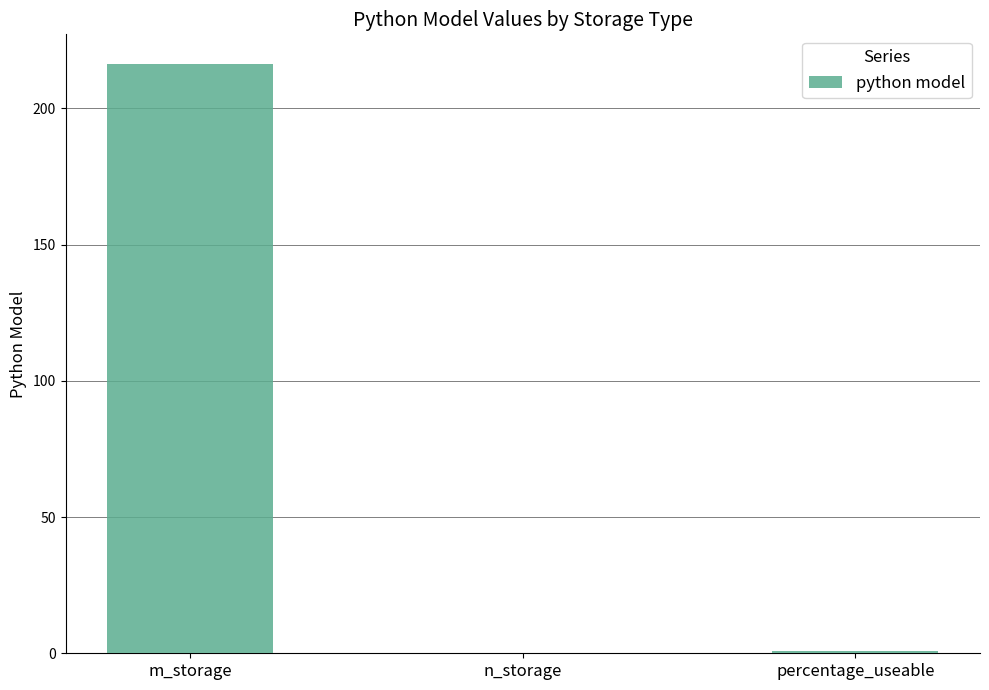

What is the greatest value displayed?

216.4